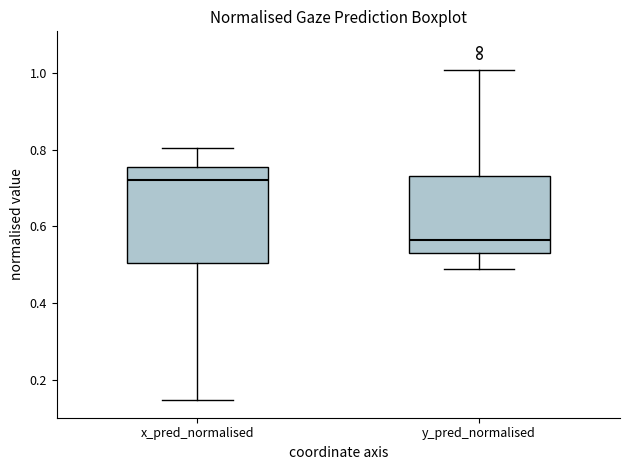

Reading left to right, transcribe this box plot: for each box, give where its median line is, the range the box spans, and where its two whiskers end, as read against the y-axis. The values are not printed on the chart, so give them approximately, as read against the axis.

x_pred_normalised: median 0.72, box 0.50 to 0.76, whiskers 0.14 to 0.80
y_pred_normalised: median 0.56, box 0.54 to 0.74, whiskers 0.48 to 1.00